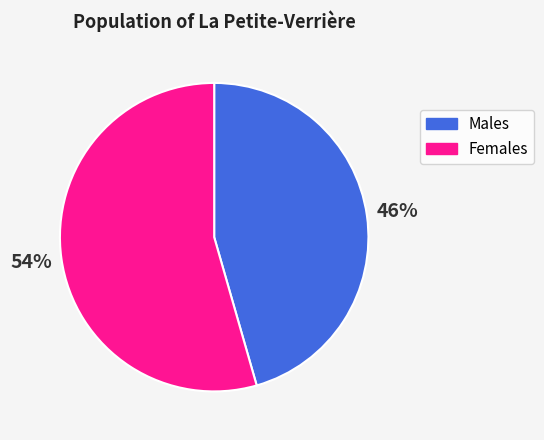

The Females slice represents 54% of the pie. True or false?

True